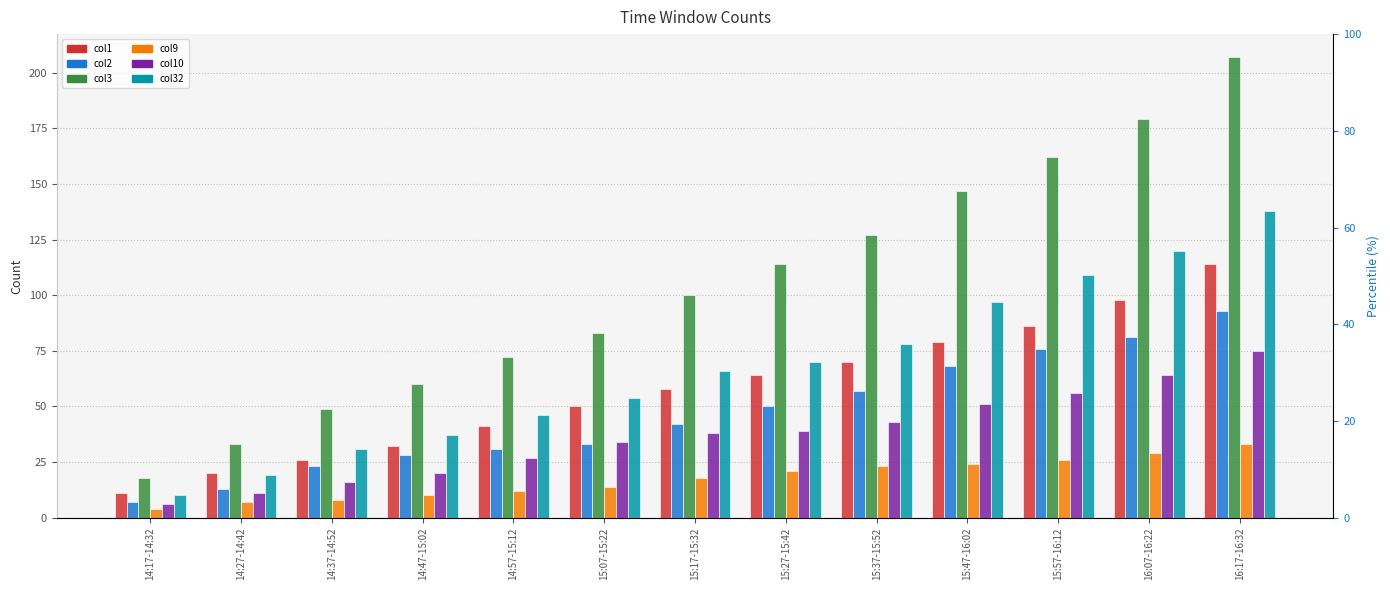

At which label is col3 closest to 112?

15:27-15:42